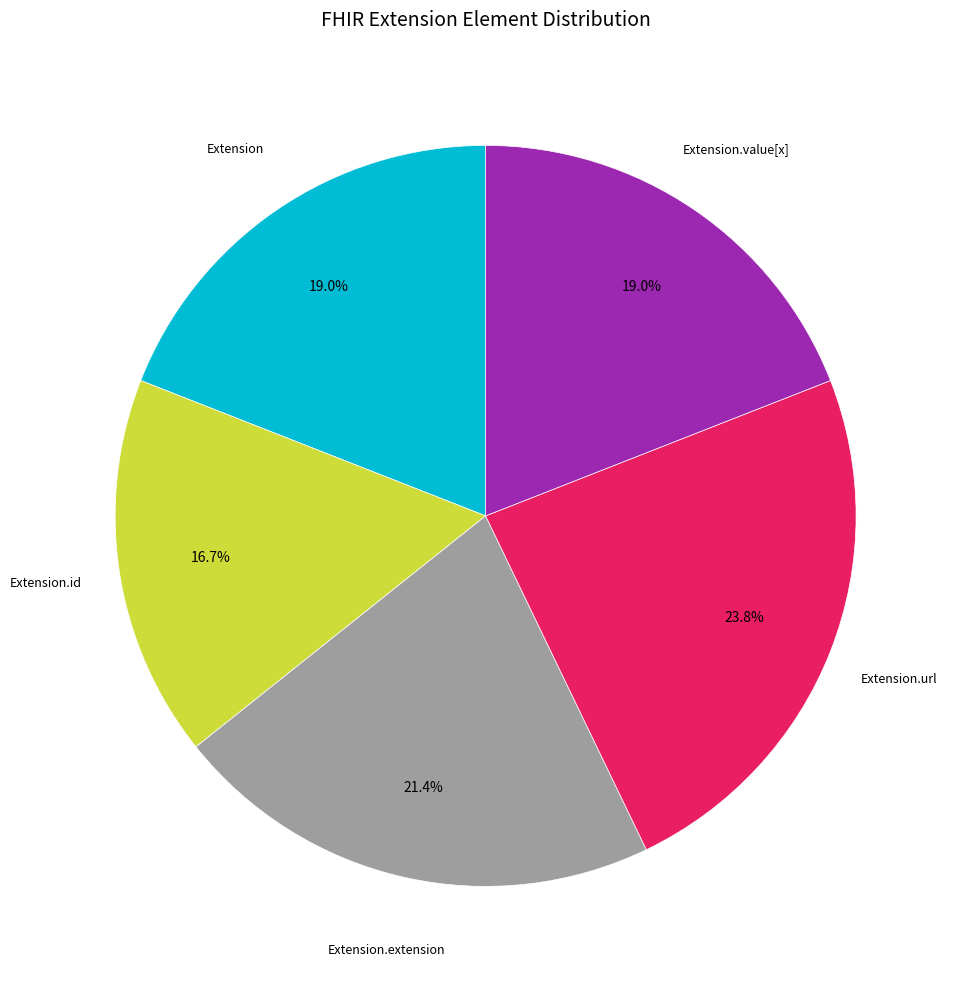

Is there a majority slice in this chart?

No